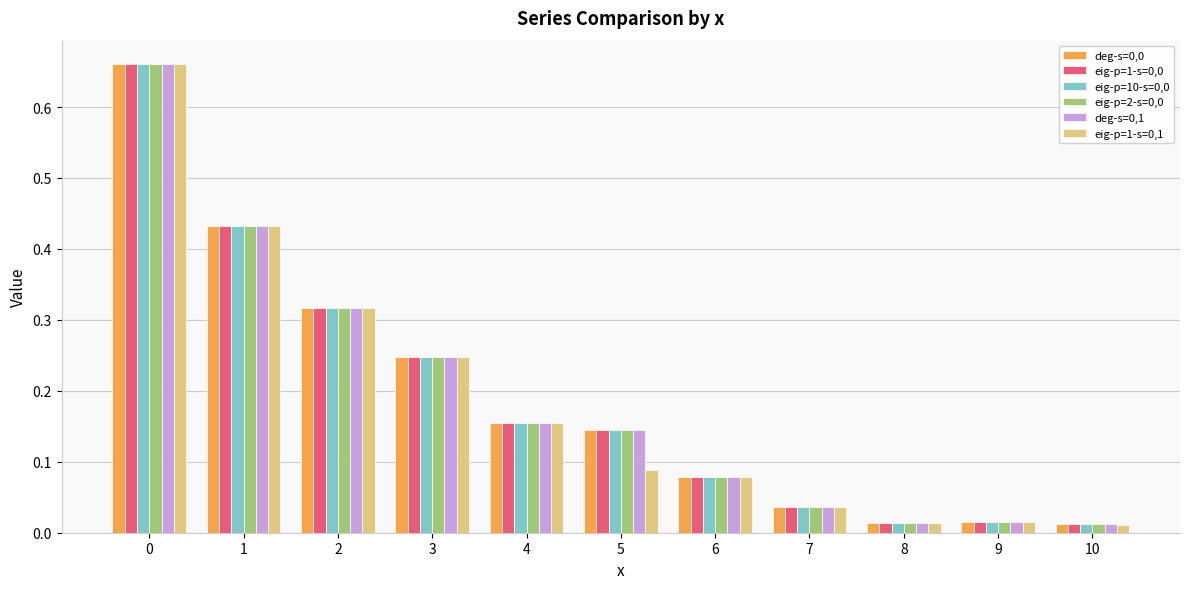

What is the total value across all series at 5?

0.8